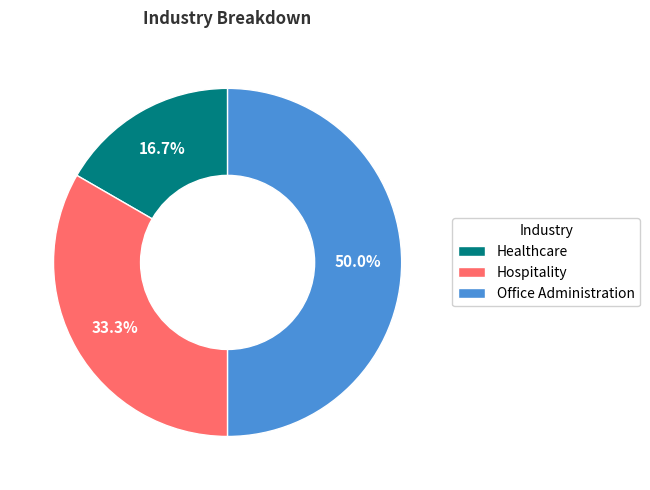

Does Hospitality represent more than half of the total?

No